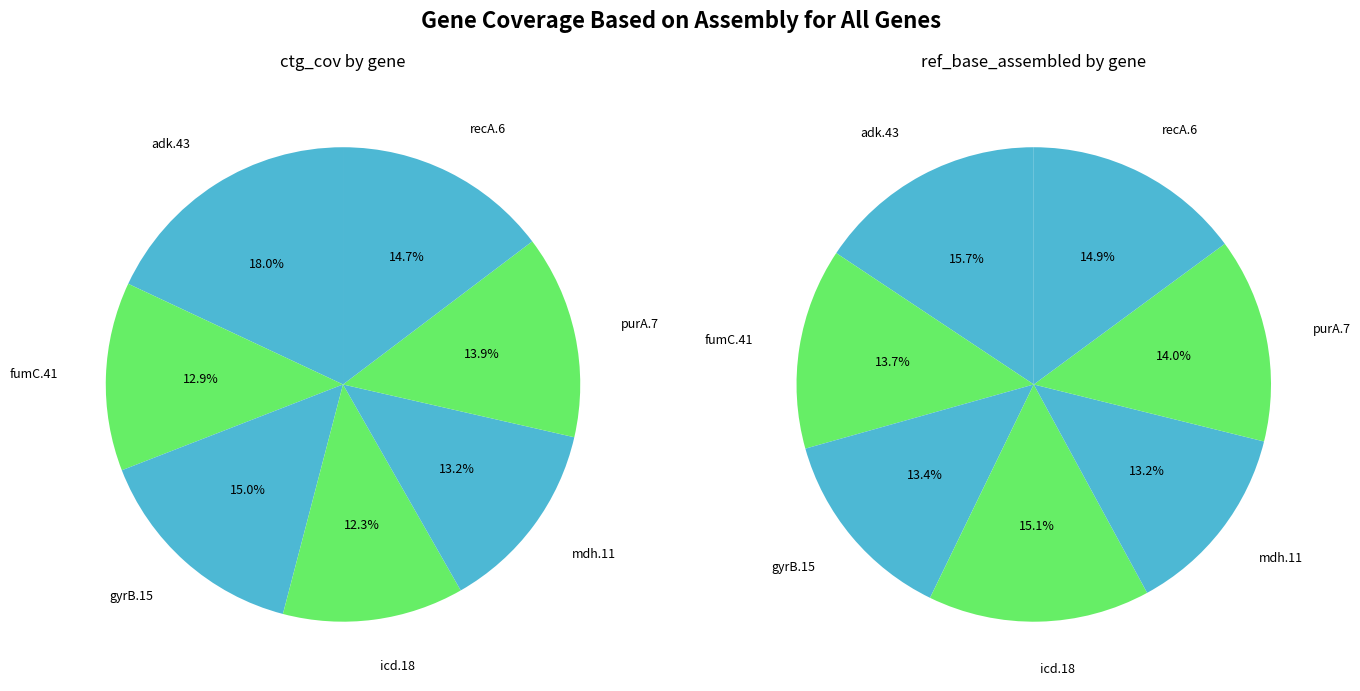

Is it true that recA.6 is 24% of the pie?

False